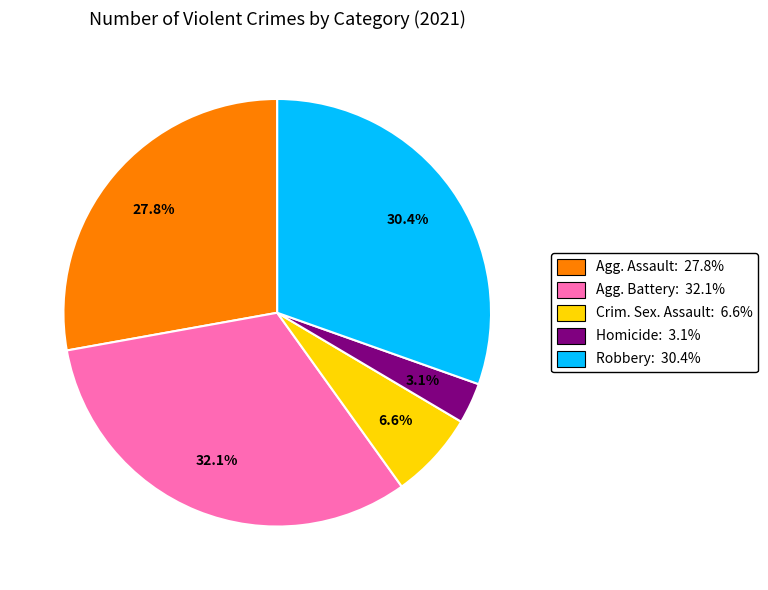

How many segments does this pie chart have?

5